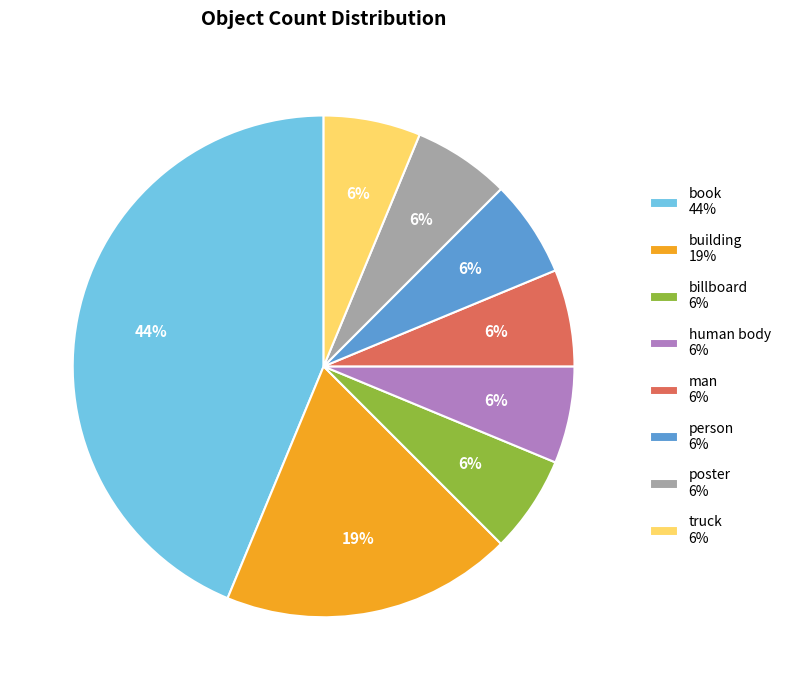

What percentage is the poster slice, to the nearest percent?

6%